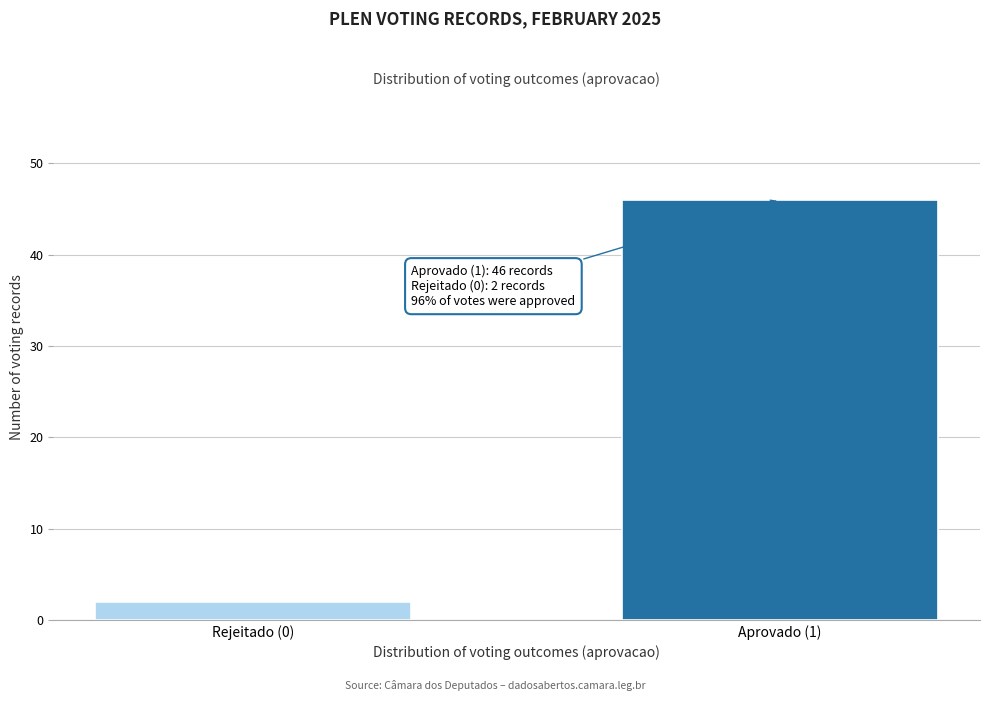

Reading left to right, extract all data points from this chart.

Rejeitado (0)=2	Aprovado (1)=46